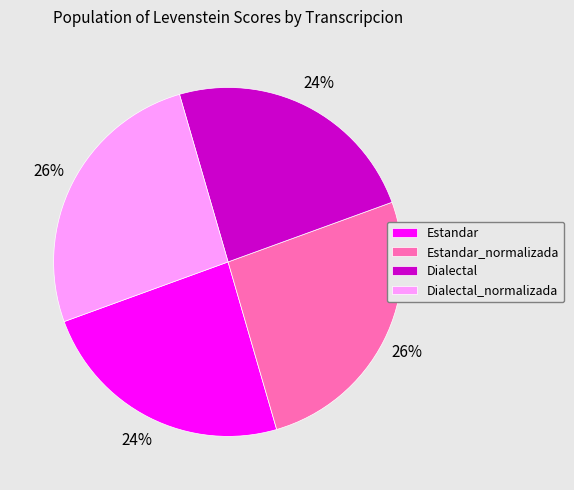

What is the ratio of the value at Estandar_normalizada to the value at Estandar?

1.1